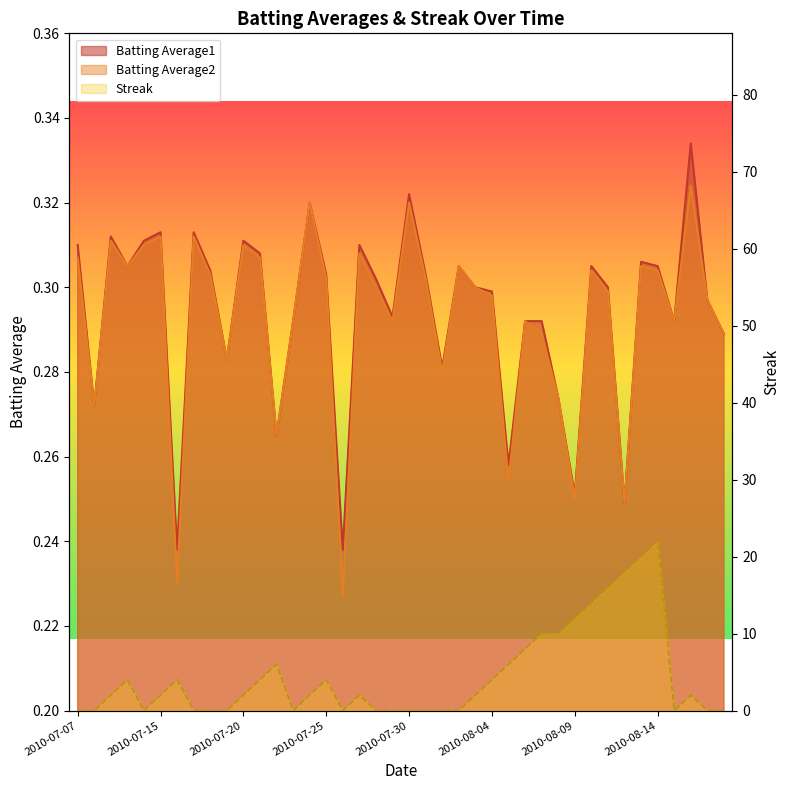

Where is the first local maximum for Batting Average1?

2010-07-09